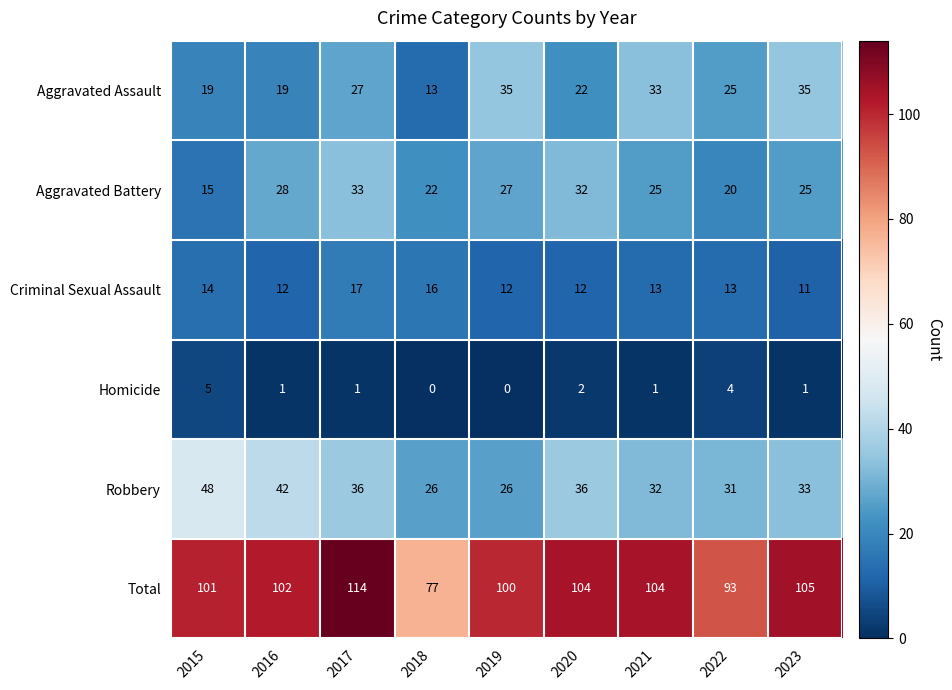

Which series changed the most between 2018 and 2020?

Total